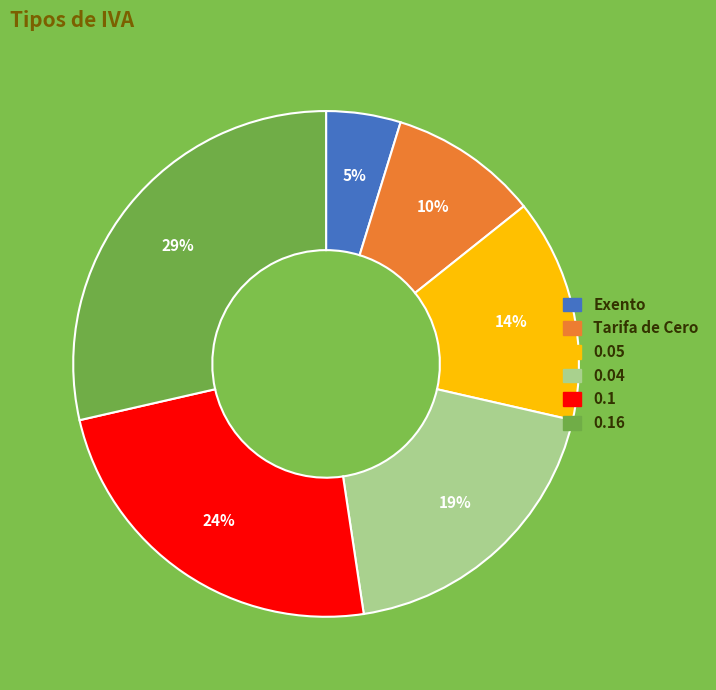

Is there a majority slice in this chart?

No